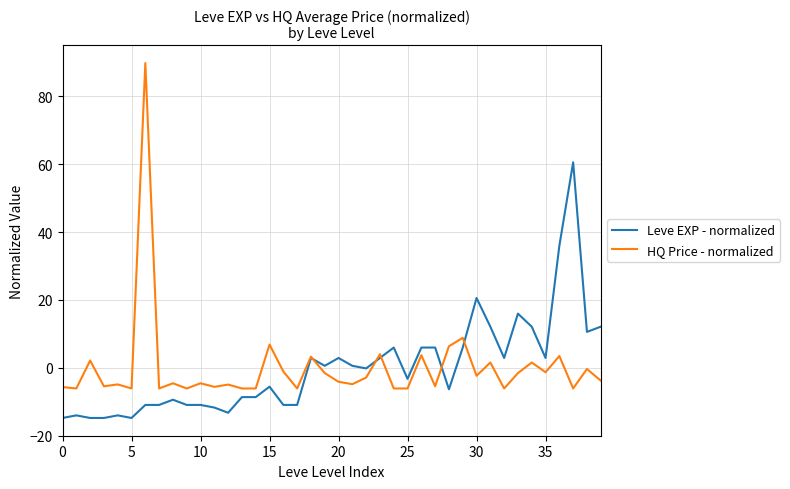

Which series has the widest spread of values?

HQ Price - normalized